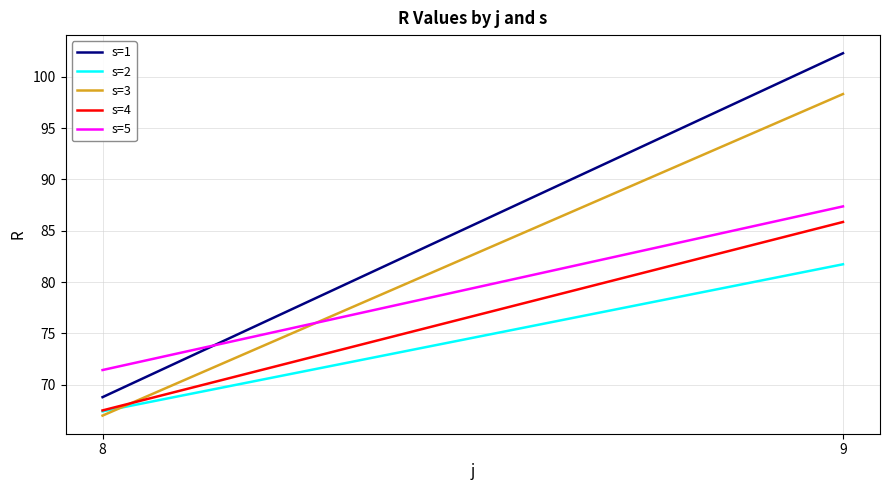

Which category has the lowest value in the s=4 series?

8